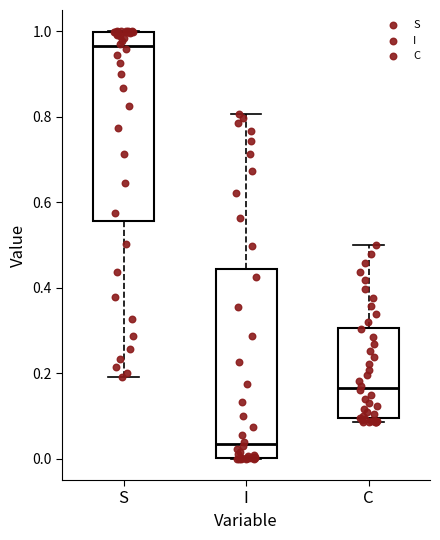

Reading left to right, transcribe this box plot: for each box, give where its median line is, the range the box spans, and where its two whiskers end, as read against the y-axis. The values are not printed on the chart, so give them approximately, as read against the axis.

S: median 0.96, box 0.56 to 1.00, whiskers 0.20 to 1.00
I: median 0.04, box 0.00 to 0.44, whiskers 0.00 to 0.80
C: median 0.16, box 0.10 to 0.30, whiskers 0.08 to 0.50